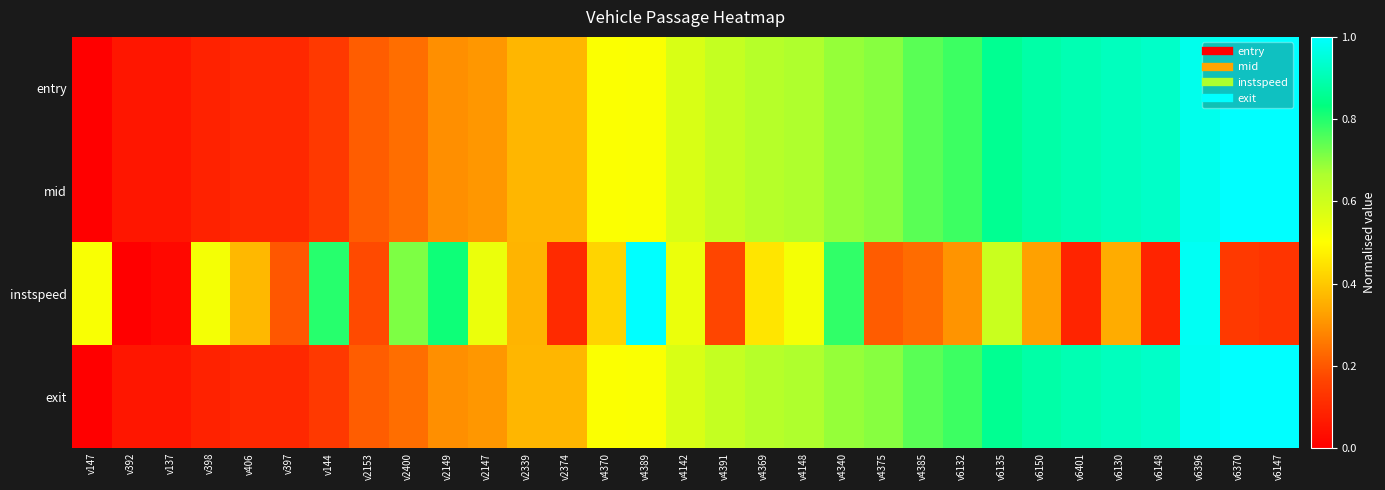

Reading right to left, extract all data points from this chart.

entry: v6147=1.0	v6370=1.0	v6396=1.0	v6148=0.9	v6130=0.9	v6401=0.9	v6150=0.9	v6135=0.9	v6132=0.8	v4385=0.7	v4375=0.7	v4340=0.7	v4148=0.7	v4369=0.6	v4391=0.6	v4142=0.6	v4389=0.5	v4370=0.5	v2374=0.4	v2339=0.4	v2147=0.3	v2149=0.3	v2400=0.2	v2153=0.2	v144=0.1	v397=0.1	v406=0.1	v398=0.1	v137=0.1	v392=0.1	v147=0.0
mid: v6147=1.0	v6370=1.0	v6396=1.0	v6148=0.9	v6130=0.9	v6401=0.9	v6150=0.9	v6135=0.9	v6132=0.8	v4385=0.7	v4375=0.7	v4340=0.7	v4148=0.7	v4369=0.6	v4391=0.6	v4142=0.6	v4389=0.5	v4370=0.5	v2374=0.4	v2339=0.4	v2147=0.3	v2149=0.3	v2400=0.2	v2153=0.2	v144=0.1	v397=0.1	v406=0.1	v398=0.1	v137=0.1	v392=0.1	v147=0.0
instspeed: v6147=0.1	v6370=0.1	v6396=1.0	v6148=0.1	v6130=0.3	v6401=0.1	v6150=0.3	v6135=0.6	v6132=0.3	v4385=0.2	v4375=0.2	v4340=0.8	v4148=0.5	v4369=0.5	v4391=0.2	v4142=0.5	v4389=1.0	v4370=0.4	v2374=0.1	v2339=0.4	v2147=0.5	v2149=0.8	v2400=0.7	v2153=0.2	v144=0.8	v397=0.2	v406=0.4	v398=0.5	v137=0.0	v392=0.0	v147=0.5
exit: v6147=1.0	v6370=1.0	v6396=1.0	v6148=0.9	v6130=0.9	v6401=0.9	v6150=0.9	v6135=0.9	v6132=0.8	v4385=0.7	v4375=0.7	v4340=0.7	v4148=0.7	v4369=0.6	v4391=0.6	v4142=0.6	v4389=0.5	v4370=0.5	v2374=0.4	v2339=0.4	v2147=0.3	v2149=0.3	v2400=0.2	v2153=0.2	v144=0.1	v397=0.1	v406=0.1	v398=0.1	v137=0.1	v392=0.1	v147=0.0